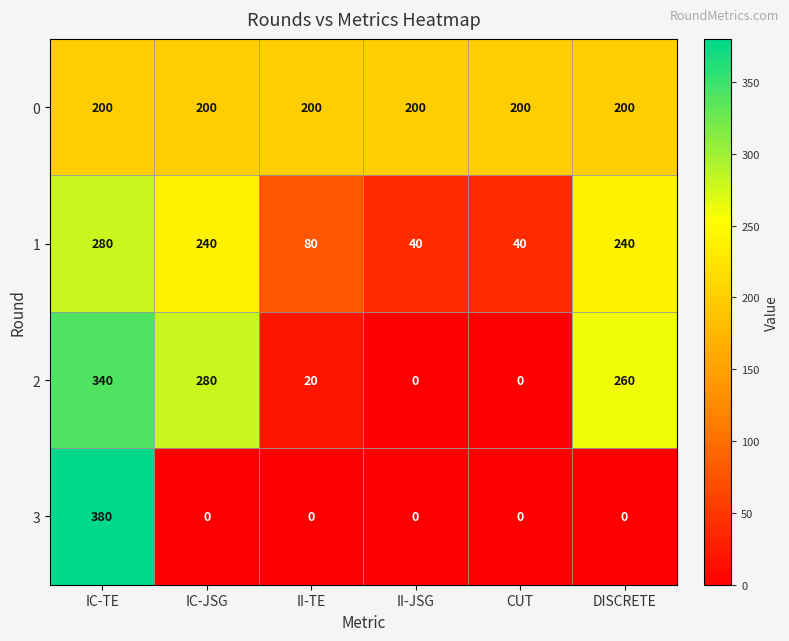

Reading right to left, what are all the values shown in this chart?

0: 200	200	200	200	200	200
1: 240	40	40	80	240	280
2: 260	0	0	20	280	340
3: 0	0	0	0	0	380